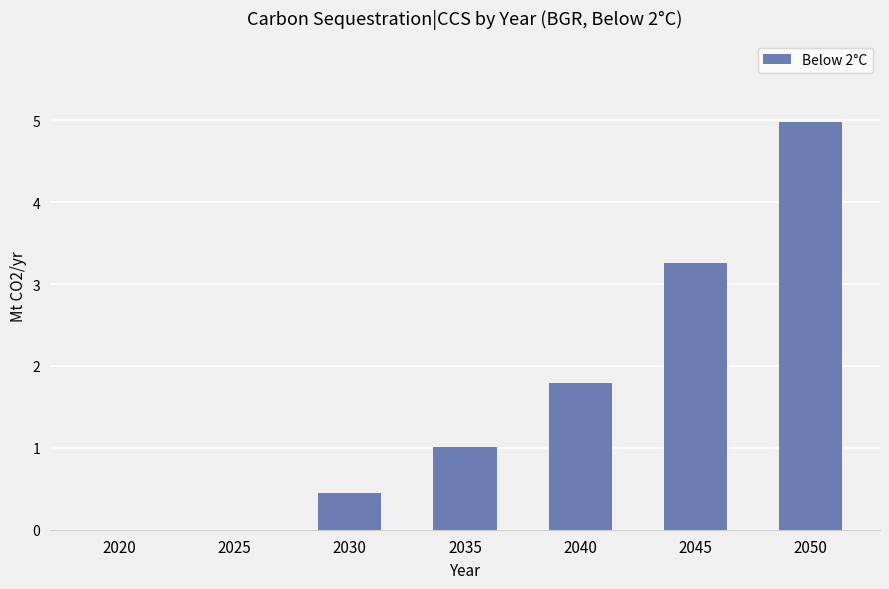

How many distinct data groups are displayed?

1